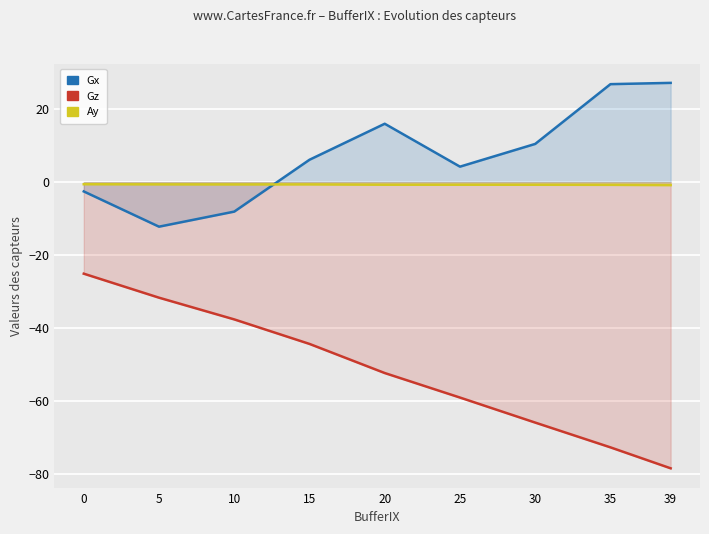

Reading right to left, list all the values displayed in this chart.

Gx: 27.2	26.9	10.5	4.3	16.0	6.2	-8.0	-12.2	-2.5
Gz: -78.4	-72.7	-65.9	-59.0	-52.3	-44.3	-37.6	-31.6	-25.1
Ay: -0.8	-0.7	-0.7	-0.7	-0.7	-0.6	-0.6	-0.6	-0.5